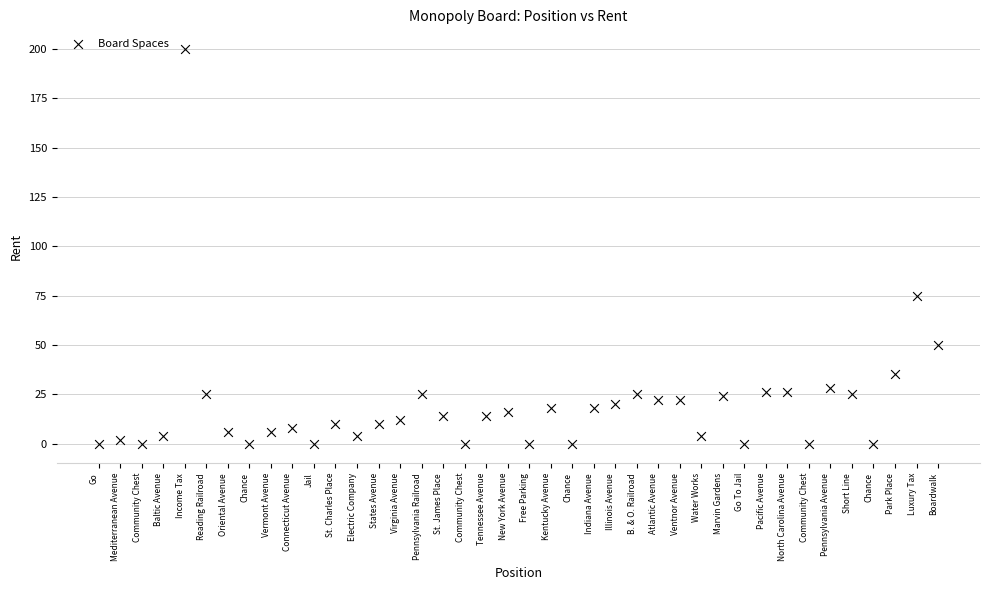

What Y value in the scatter plot is closest to 100?

75